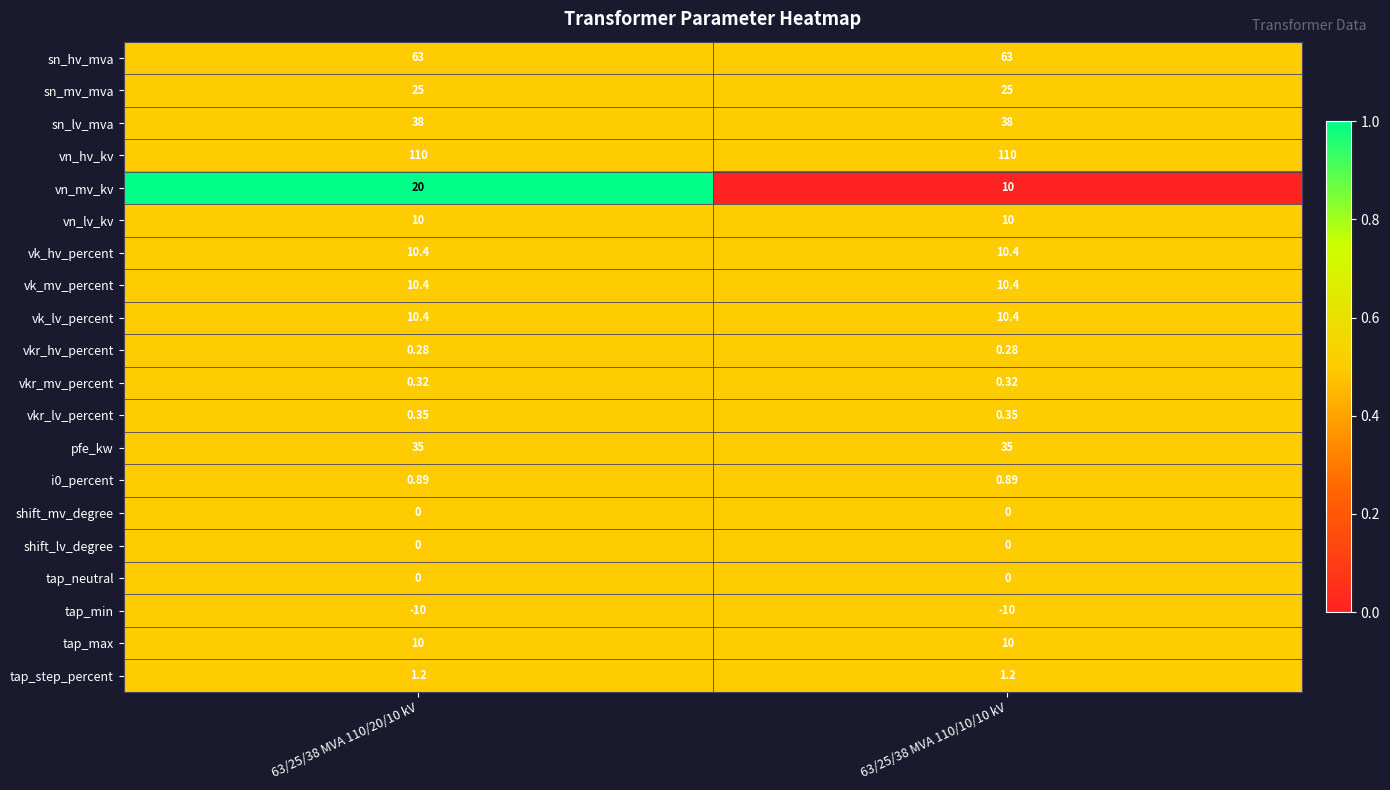

Which series has the largest total across all categories?

vn_hv_kv